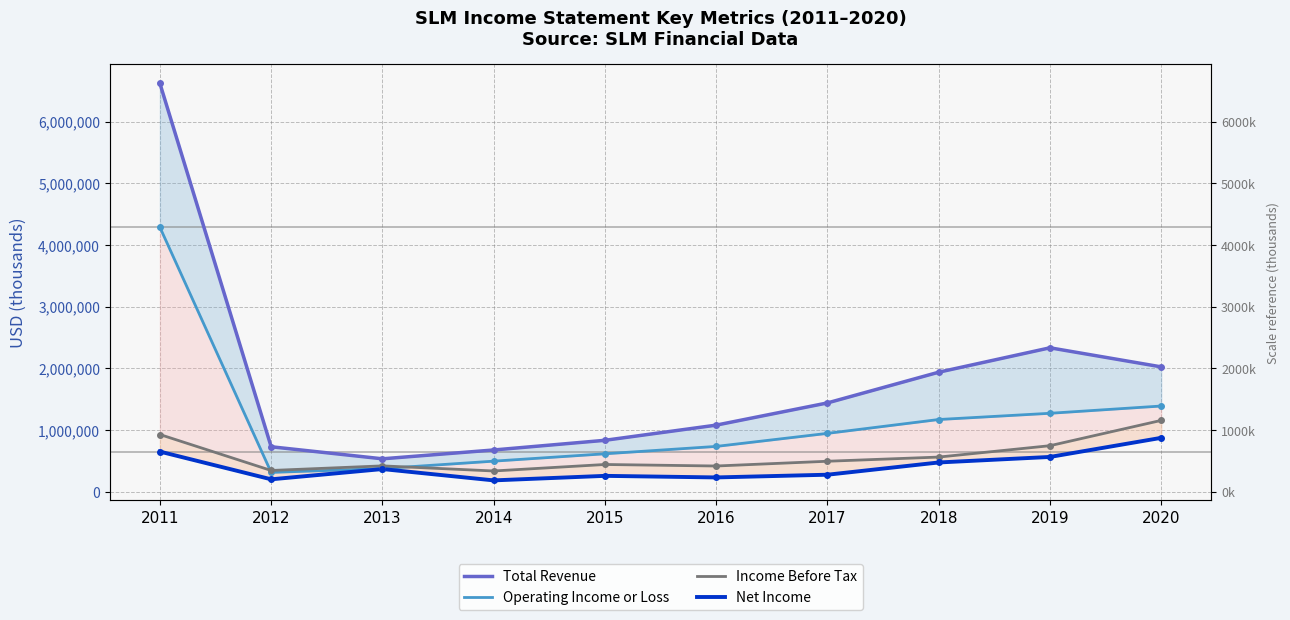

What is the highest value of the Operating Income or Loss series?

4285000